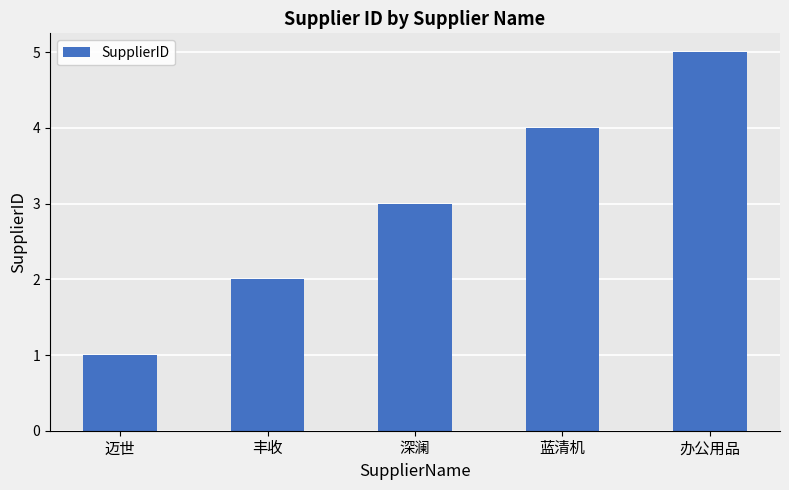

Which has a higher value, 丰收 or 迈世?

丰收